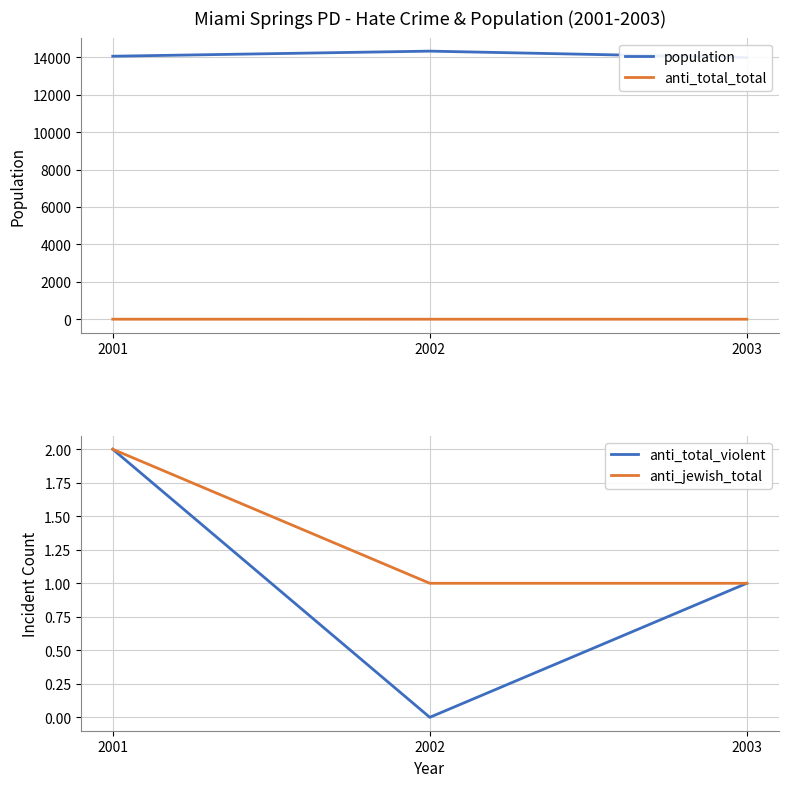

Which category has the lowest value across all series?

2002